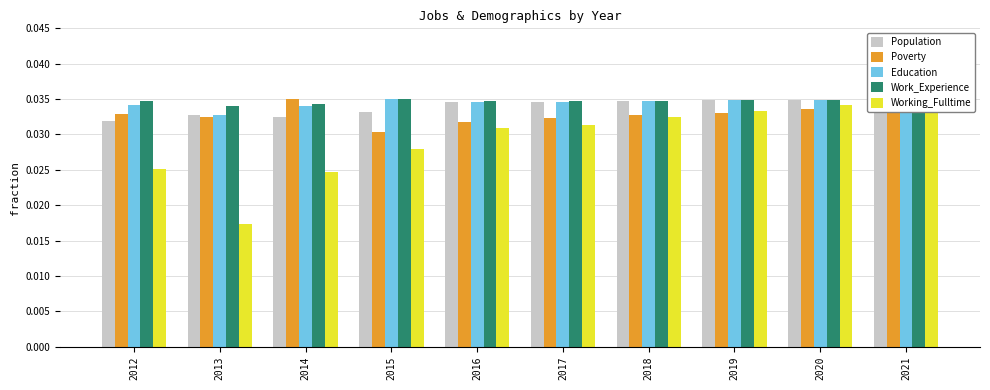

Between 2015 and 2013, which is larger?

2015